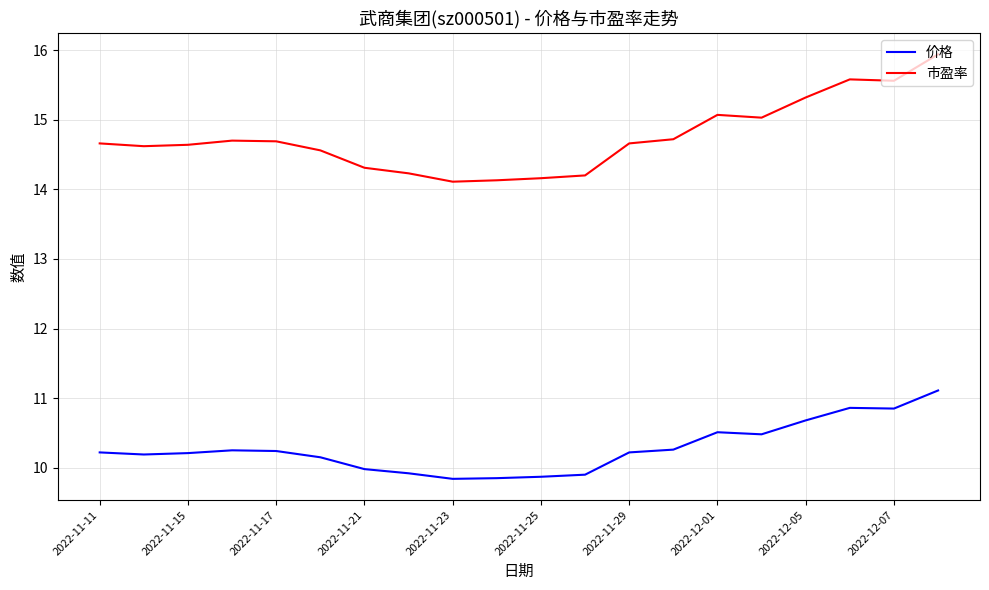

Which series has the widest spread of values?

市盈率